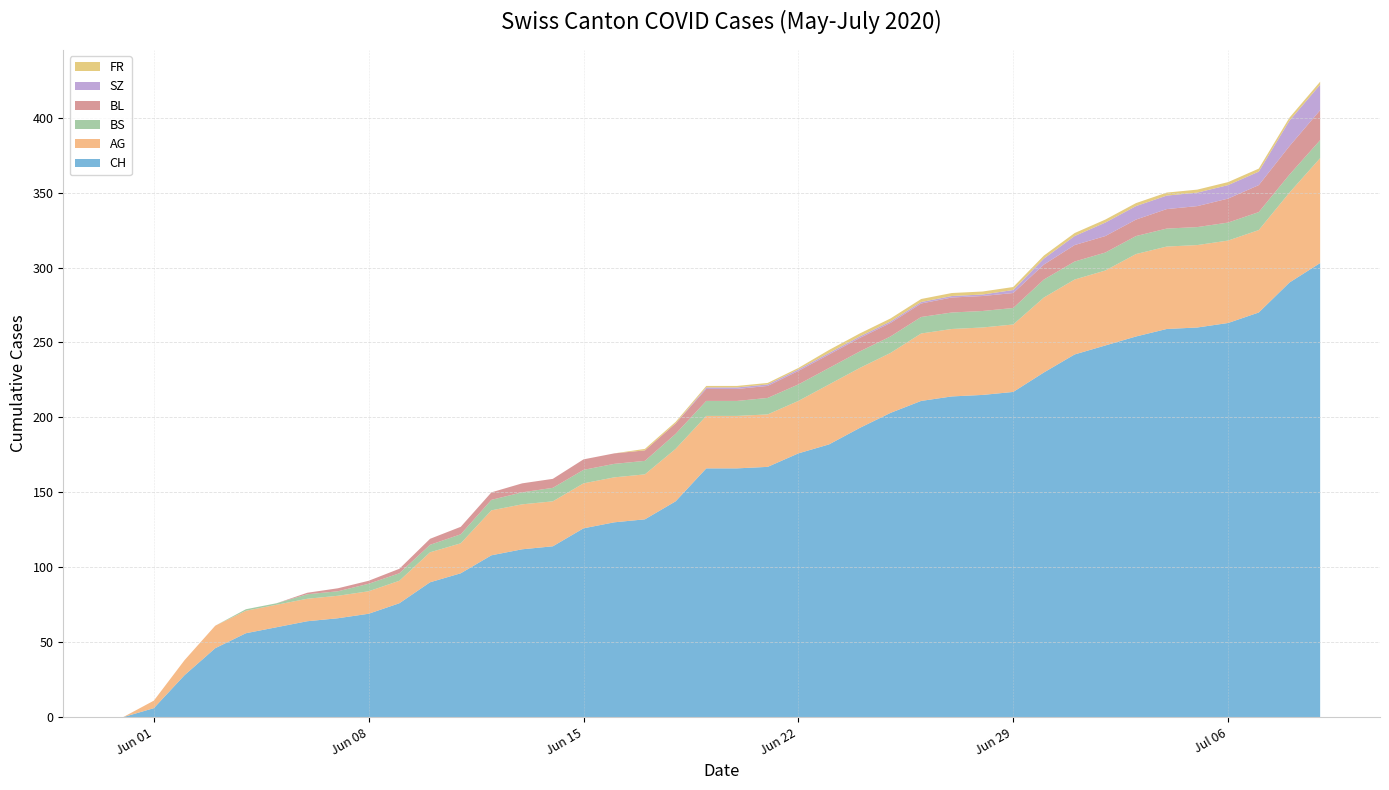

Reading right to left, what are all the values shown in this chart?

CH: 303	290	270	263	260	259	254	248	242	230	217	215	214	211	203	193	182	176	167	166	166	144	132	130	126	114	112	108	96	90	76	69	66	64	60	56	46	28	6	0
AG: 70	60	55	55	55	55	55	50	50	50	45	45	45	45	40	40	40	35	35	35	35	35	30	30	30	30	30	30	20	20	15	15	15	15	15	15	15	10	5	0
BS: 12	12	12	12	12	12	12	12	12	12	11	11	11	11	11	11	11	11	11	10	10	10	9	9	9	9	8	7	6	5	5	5	3	3	1	1	0	0	0	0
BL: 20	19	18	16	14	13	11	11	11	10	10	10	10	9	9	9	9	9	8	8	8	7	7	7	7	6	6	5	5	4	3	2	2	1	0	0	0	0	0	0
SZ: 17	17	9	9	9	9	9	9	6	4	2	1	1	1	1	1	1	1	1	1	1	0	0	0	0	0	0	0	0	0	0	0	0	0	0	0	0	0	0	0
FR: 2	2	2	2	2	2	2	2	2	2	2	2	2	2	2	2	2	1	1	1	1	1	1	0	0	0	0	0	0	0	0	0	0	0	0	0	0	0	0	0